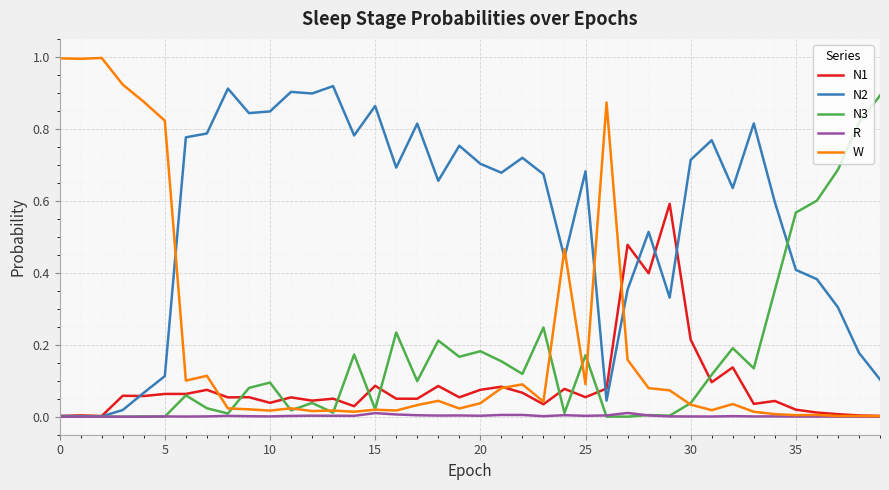

Which series has the widest spread of values?

W